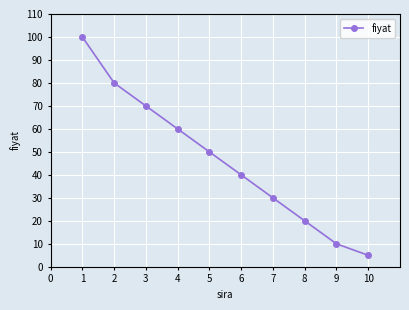

Which category has the lowest value across all series?

10